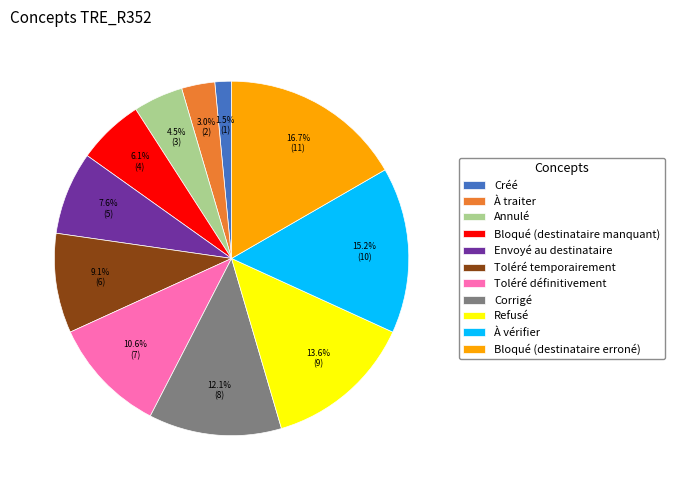

Rank the categories by value from highest to lowest.

Bloqué (destinataire erroné), À vérifier, Refusé, Corrigé, Toléré définitivement, Toléré temporairement, Envoyé au destinataire, Bloqué (destinataire manquant), Annulé, À traiter, Créé